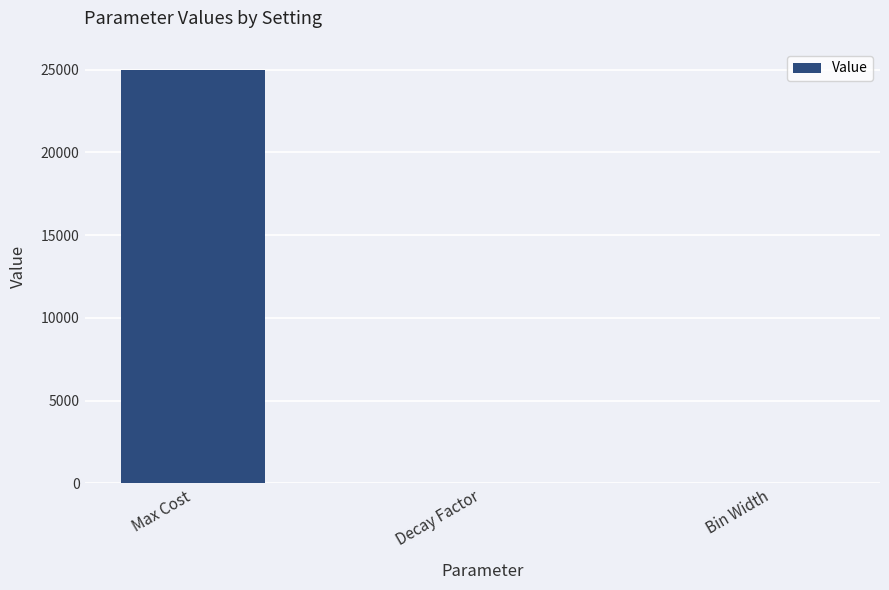

The value at Max Cost is 25000. True or false?

True